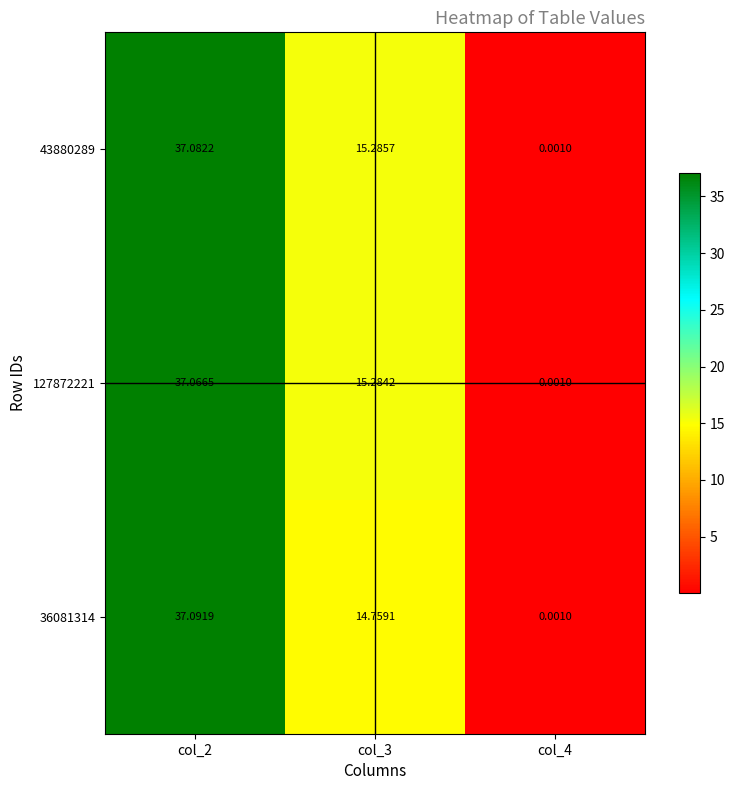

What is the greatest value displayed?

37.1